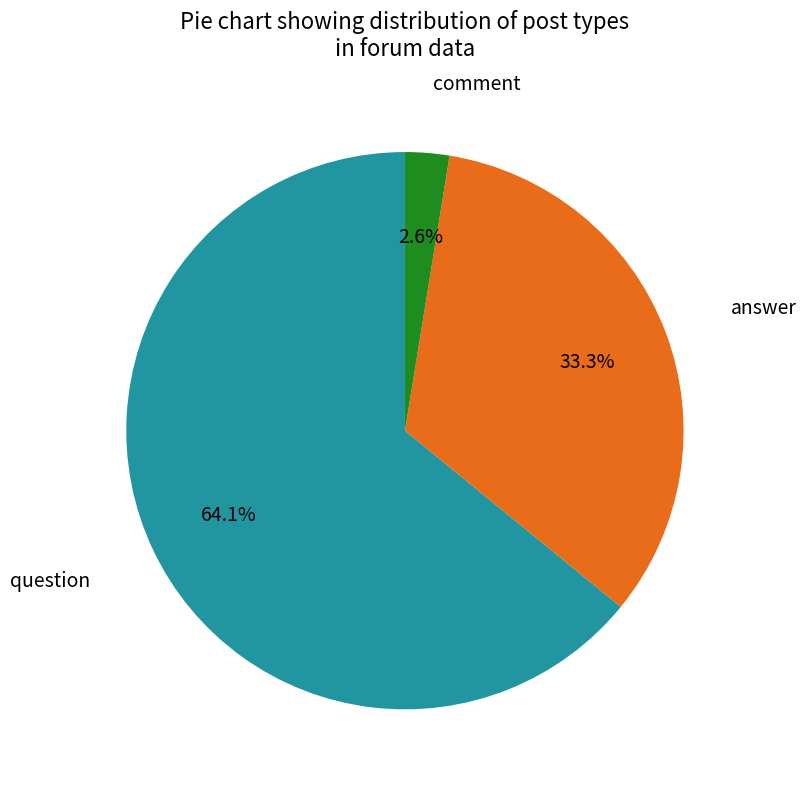

Rank the categories by value from highest to lowest.

question, answer, comment